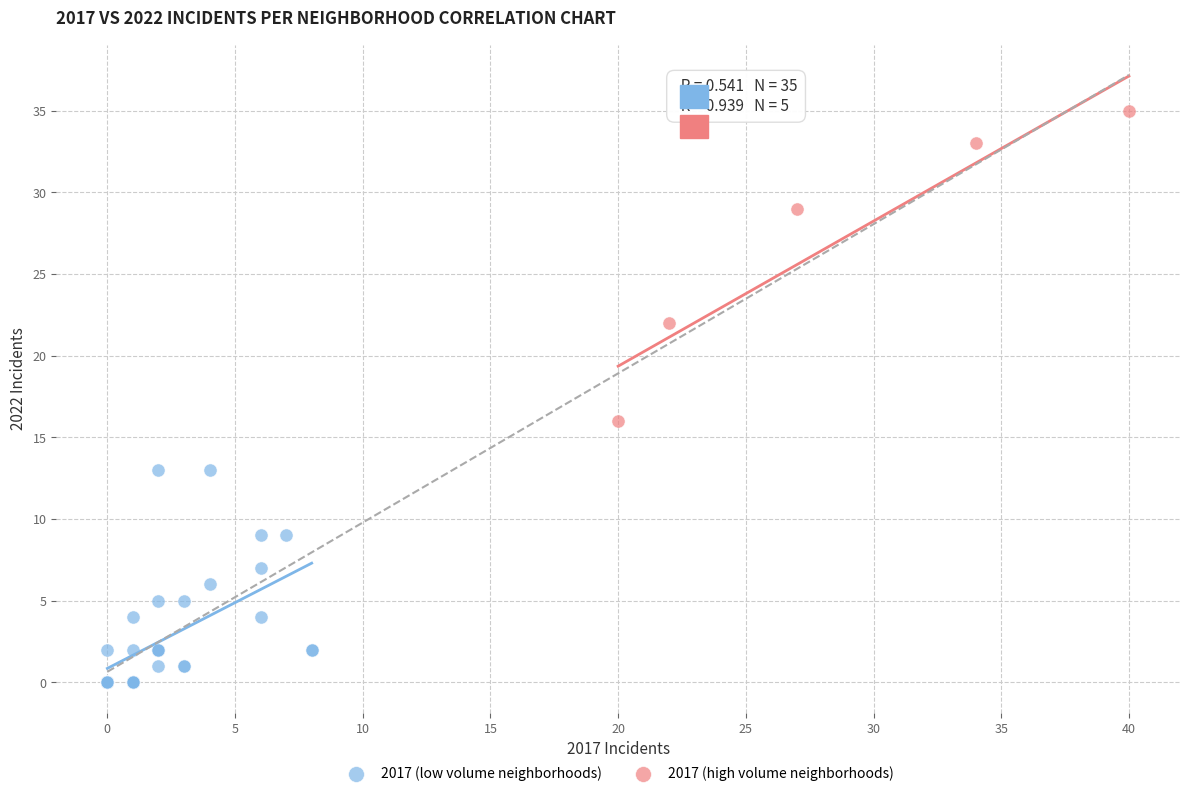

Which series has the largest Y range (max minus min)?

2017 (high volume neighborhoods)